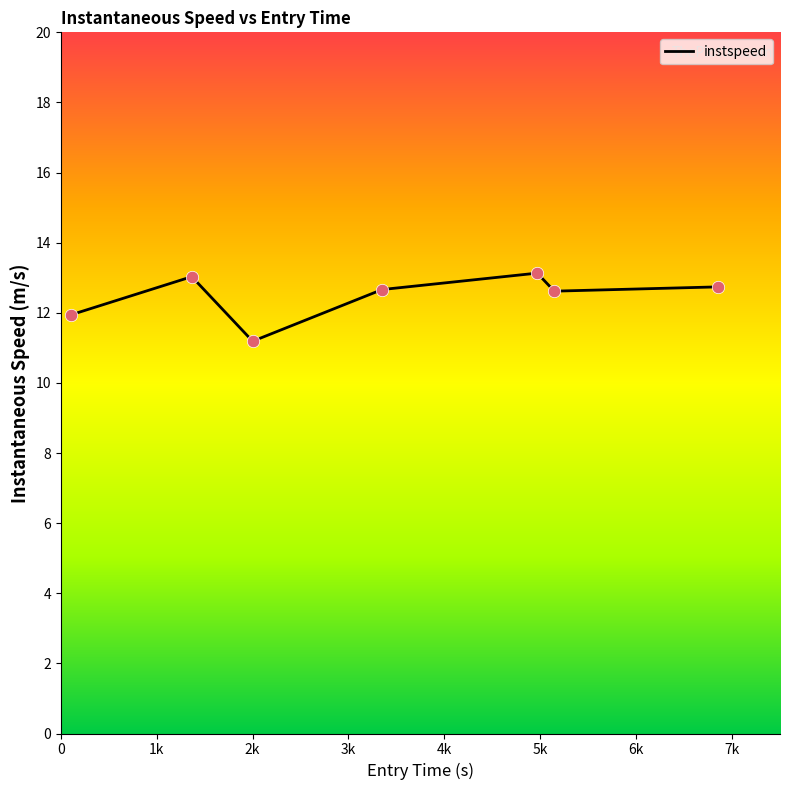

What is the difference between the maximum and second lowest values?

1.2